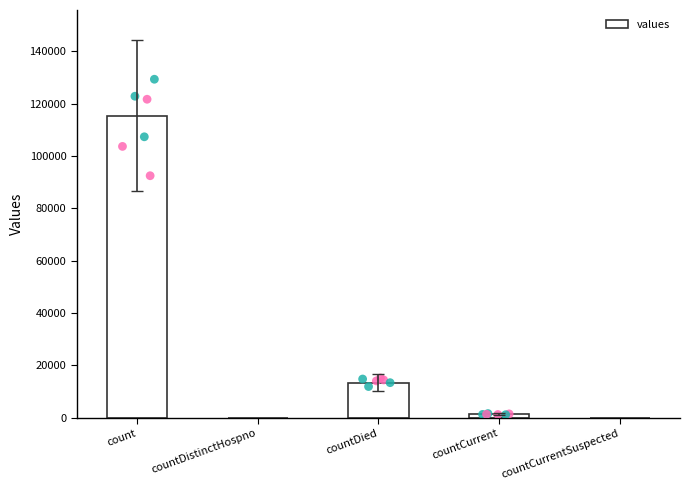

Between countDied and countDistinctHospno, which is larger?

countDied